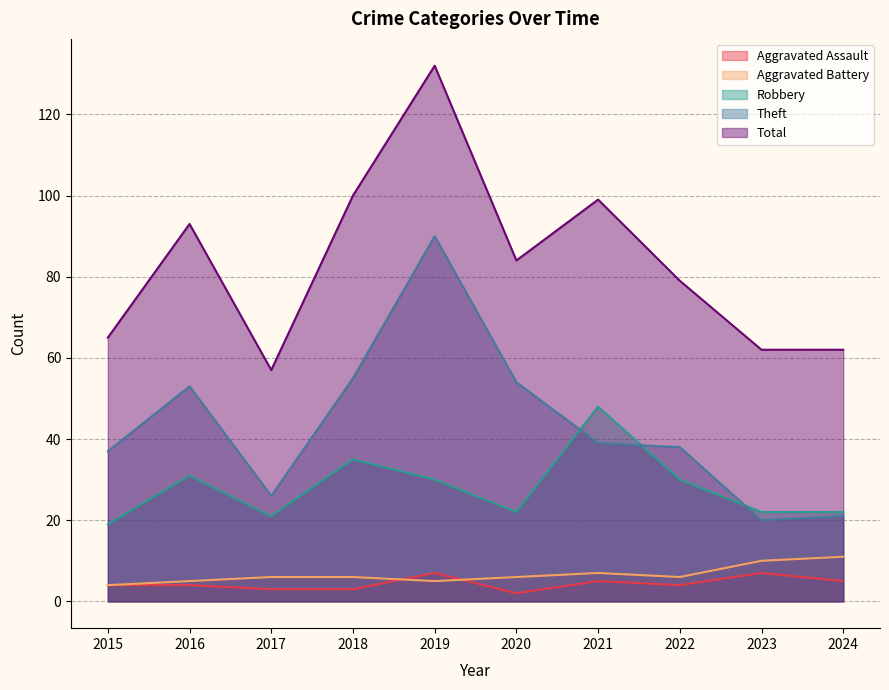

Count the number of data series in this chart.

5